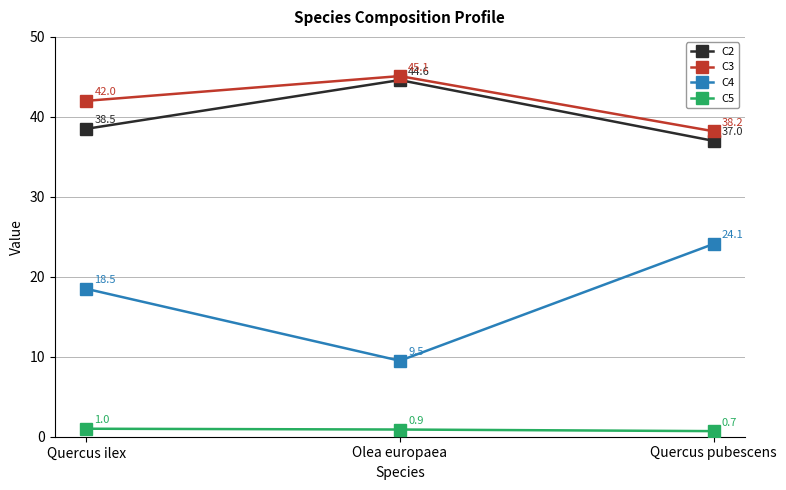

Rank the series at Olea europaea from highest to lowest value.

C3, C2, C4, C5